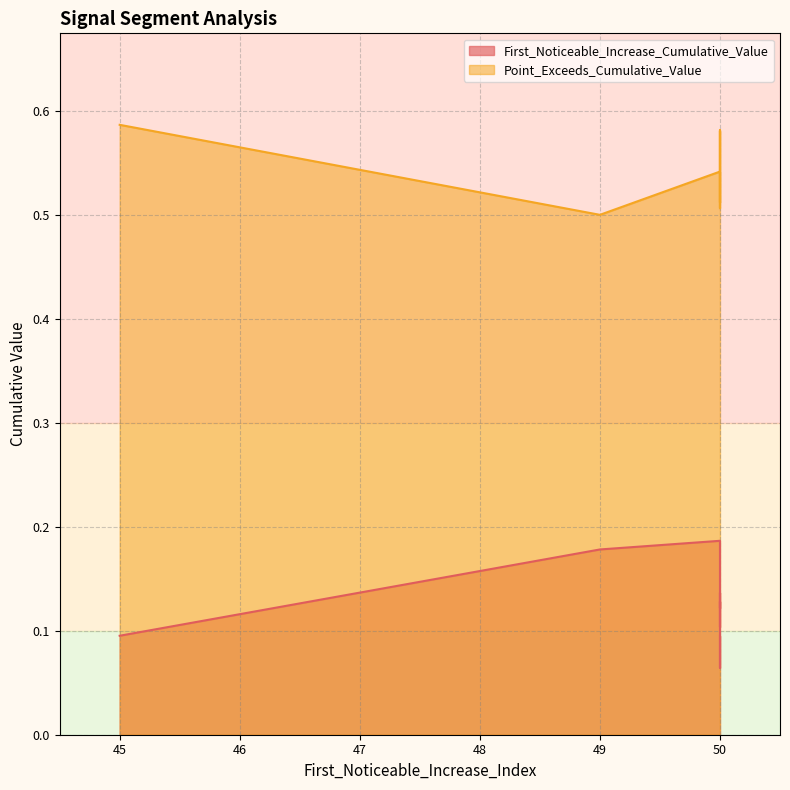

Which category has the lowest value across all series?

50